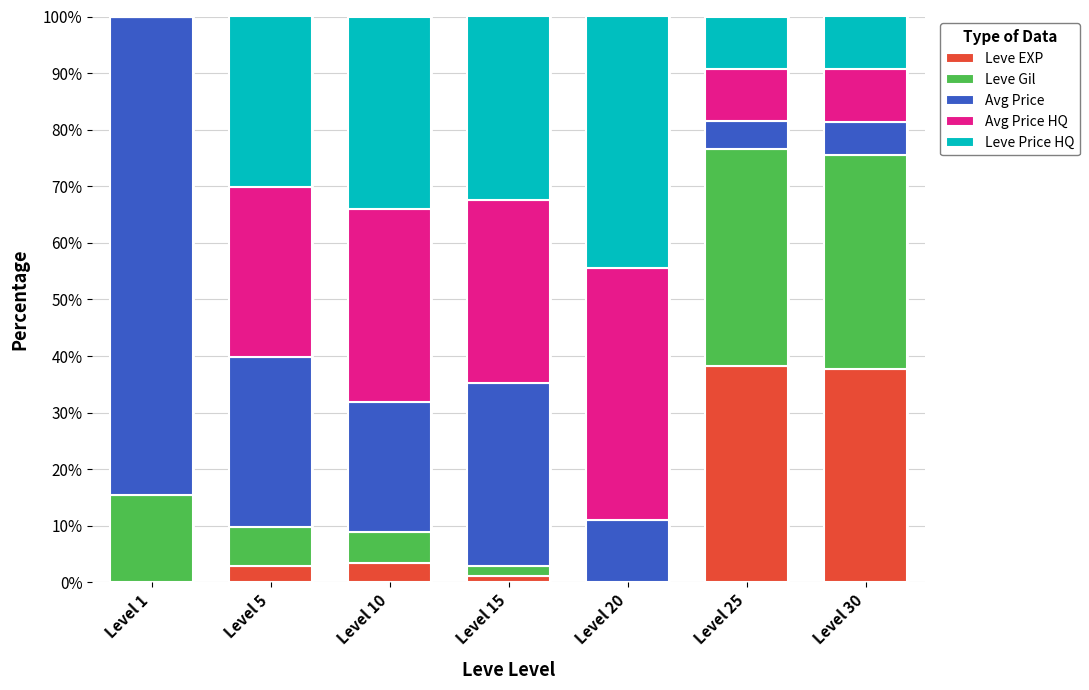

Does the chart contain stacked bars?

Yes